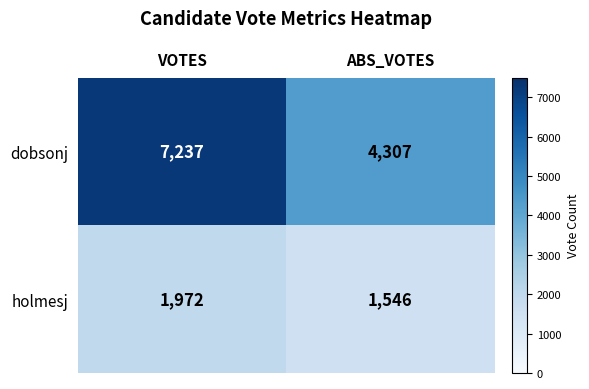

What is the approximate value of holmesj at VOTES, to the nearest 5?

1970